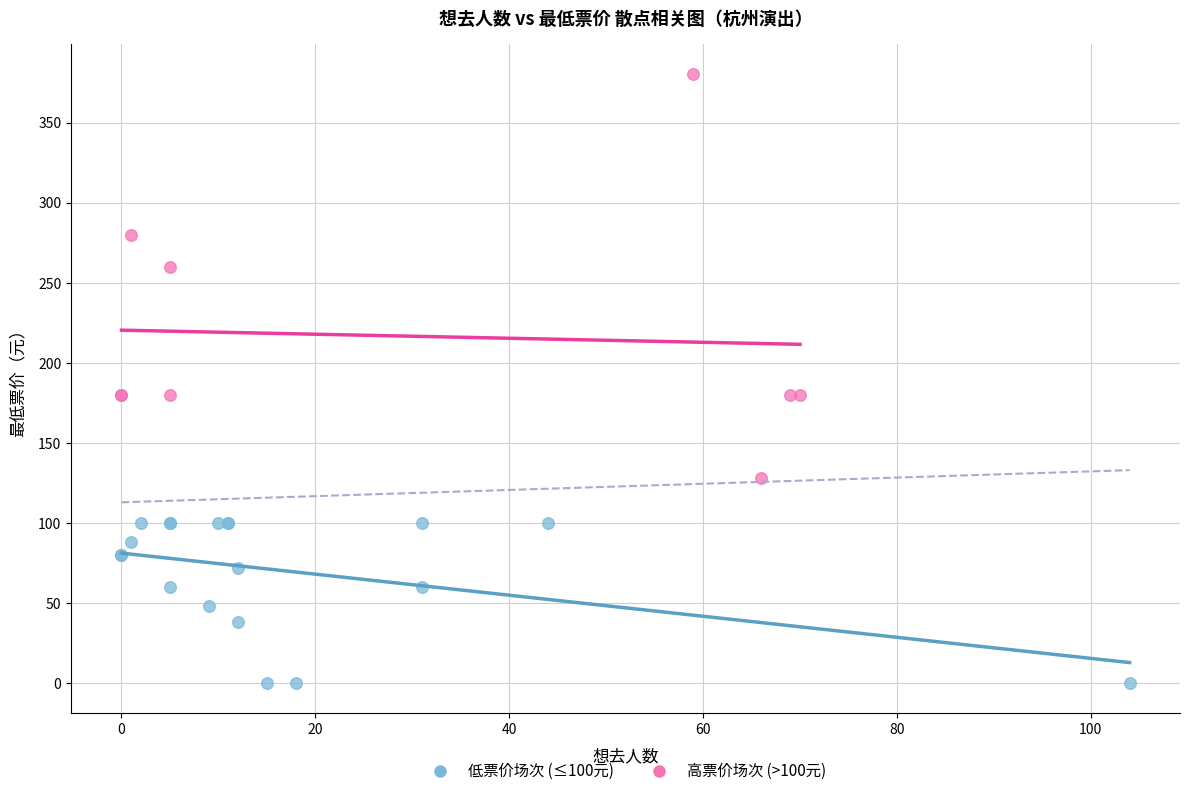

Which series contains the highest Y value?

高票价场次 (>100元)